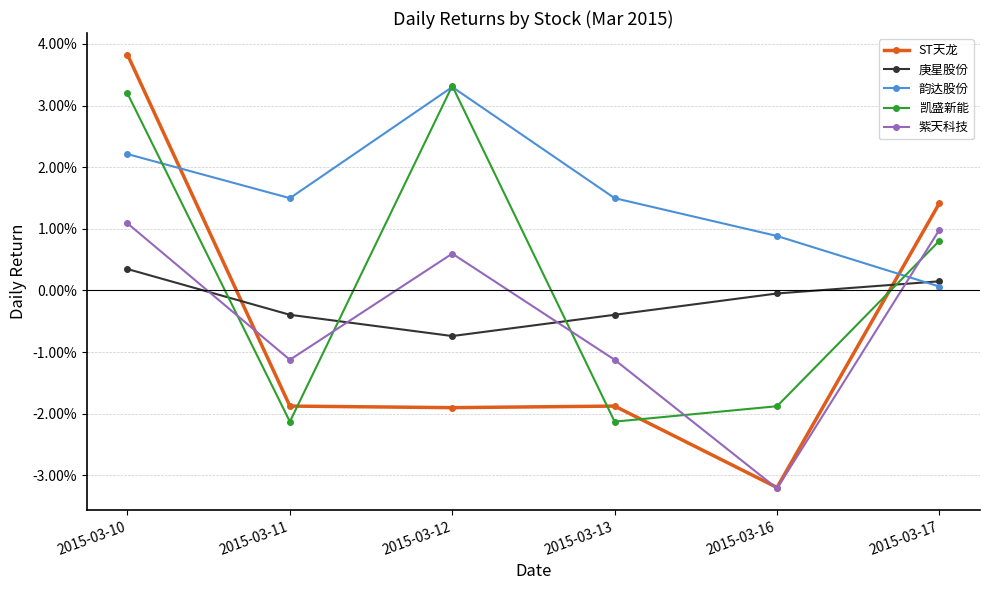

How many interior local valleys does the ST天龙 series have?

2